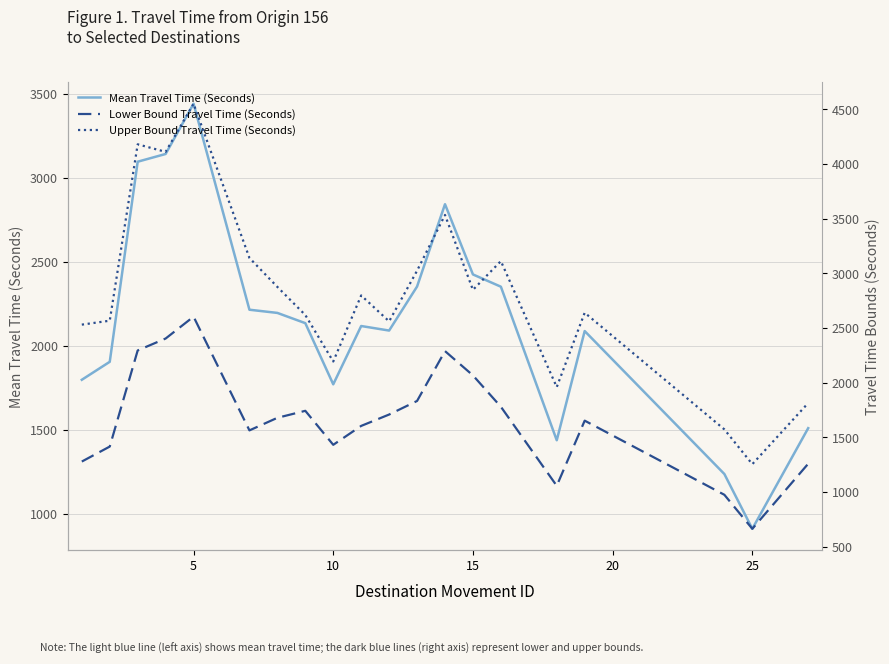

True or false: Upper Bound Travel Time (Seconds) and Lower Bound Travel Time (Seconds) cross at least once.

False